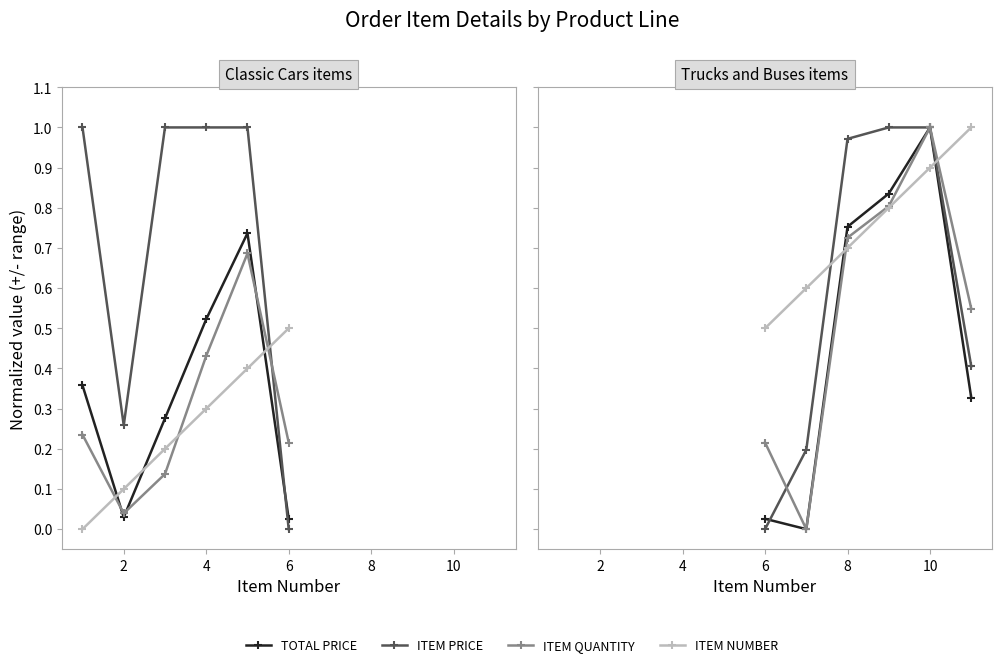

Is it true that ITEM QUANTITY equals 0.3 at 2?

False